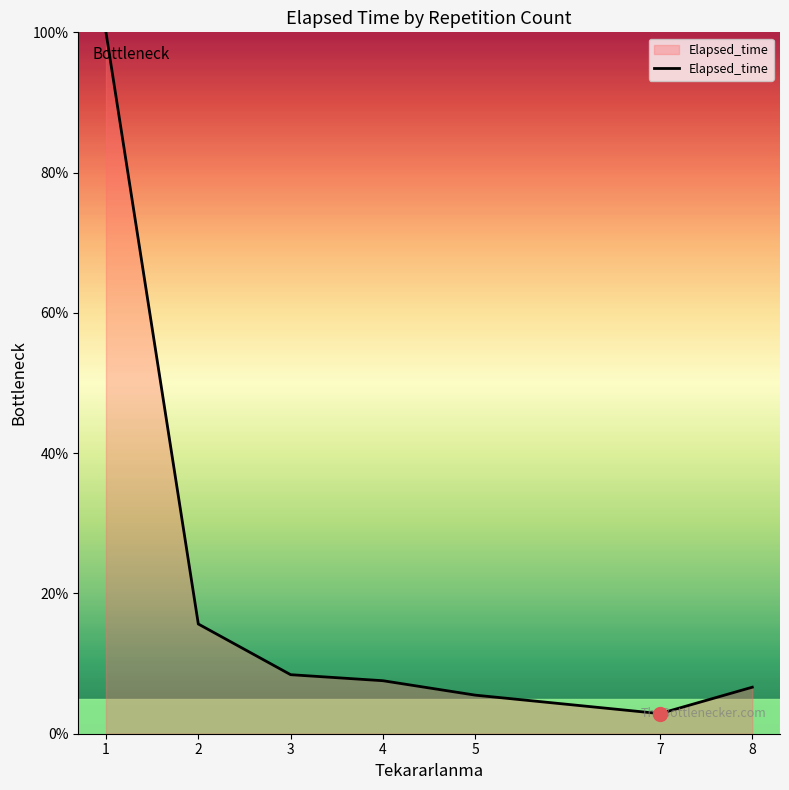

Where does the data first go above 7?

1